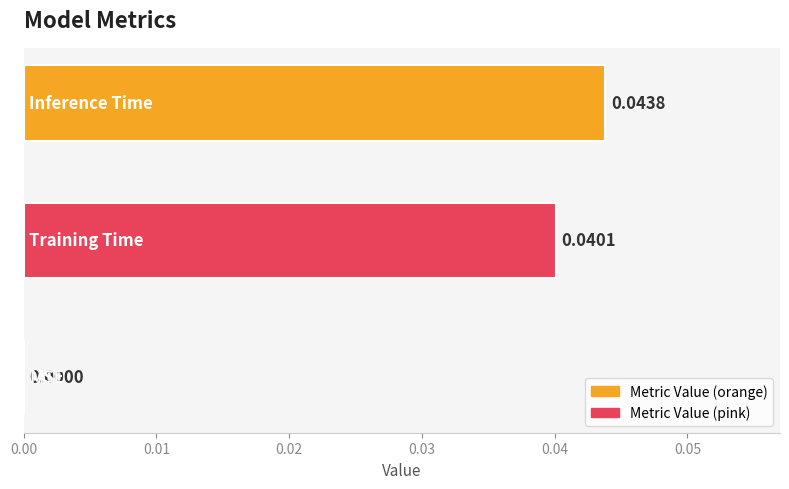

How many categories are shown in the chart?

3